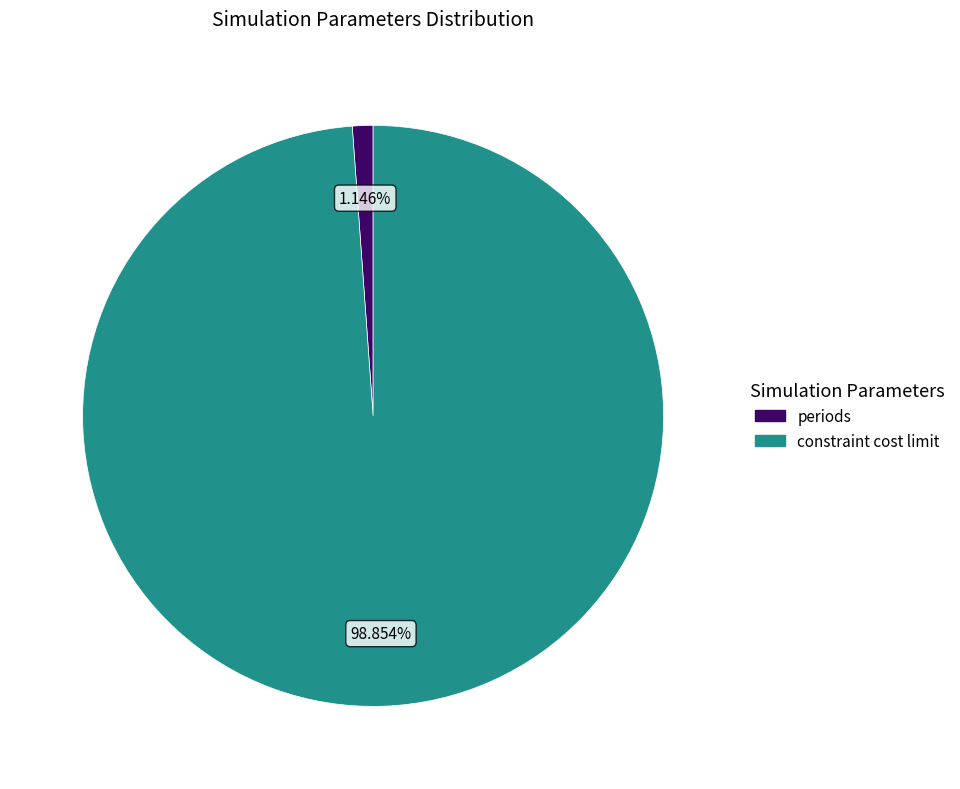

Is there any slice that represents more than half of the pie?

Yes